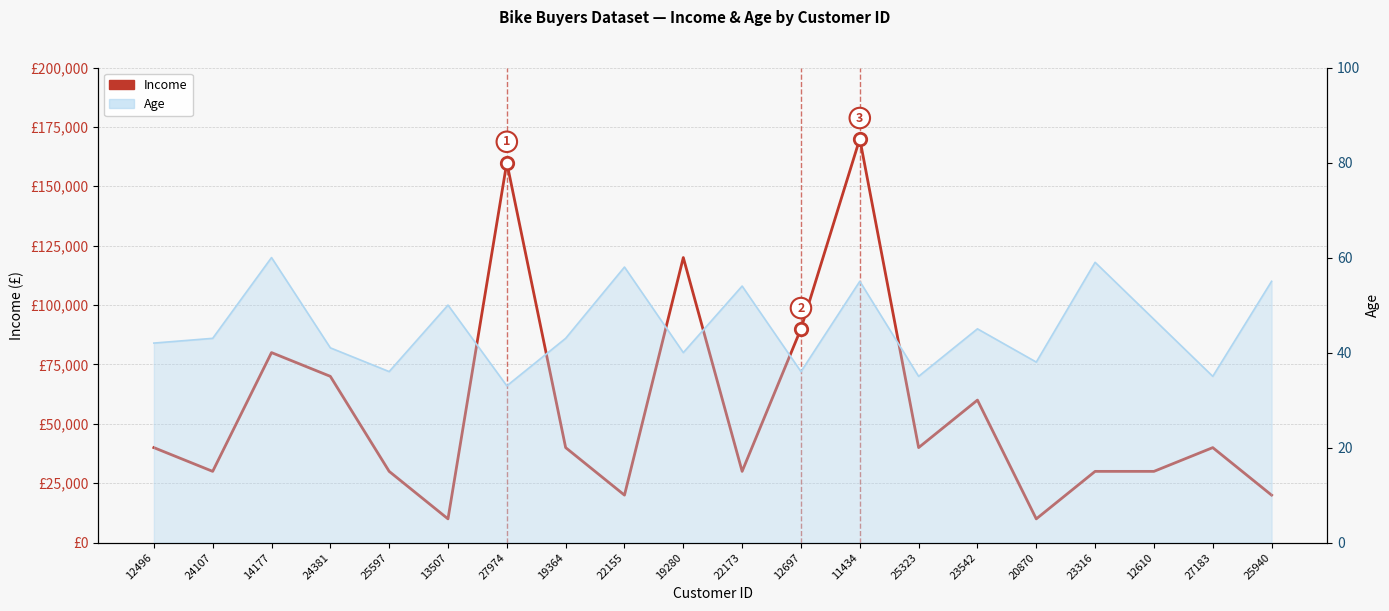

What is the total value across all series at 27974?

160033